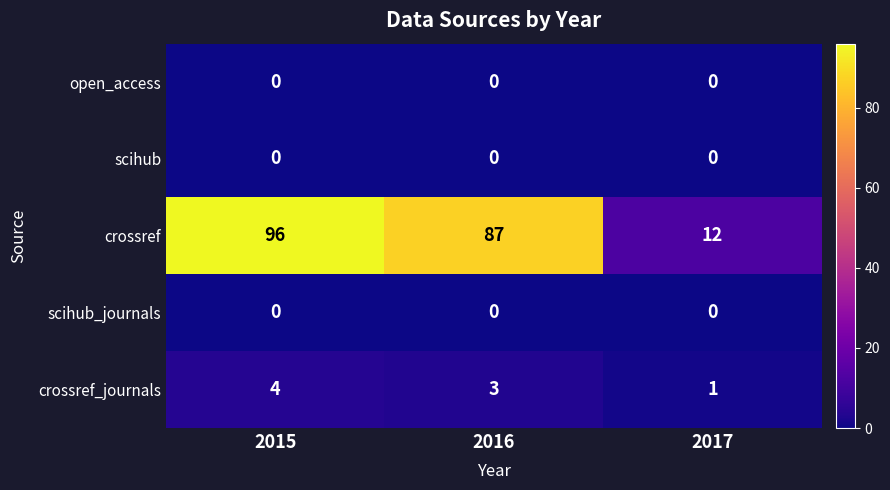

True or false: crossref has a value of 12 at 2017.

True